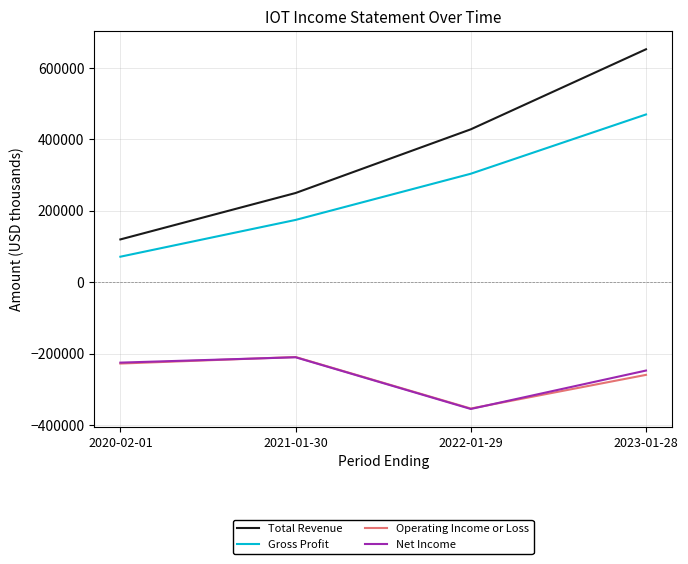

True or false: Net Income and Gross Profit cross at least once.

False